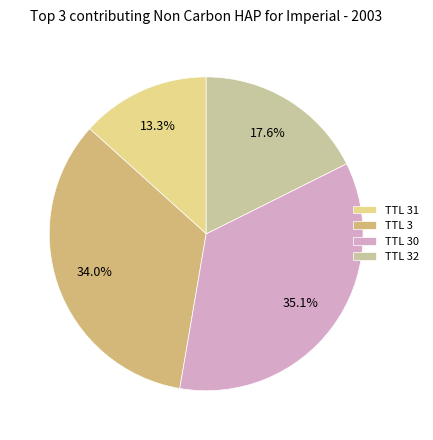

Rank the categories by value from highest to lowest.

TTL 30, TTL 3, TTL 32, TTL 31